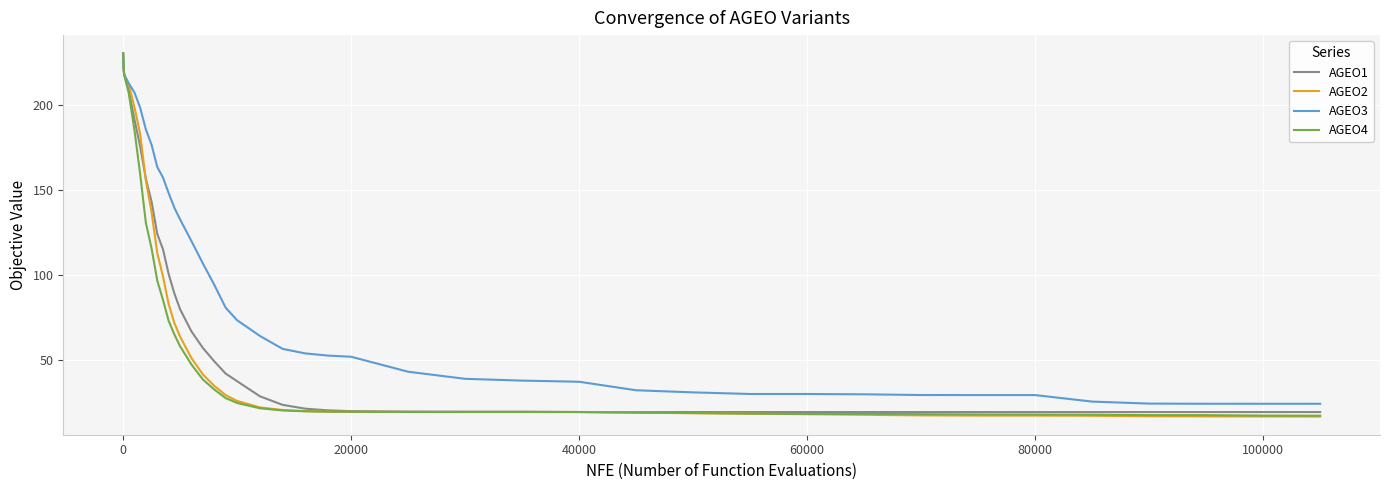

How many lines are shown in the chart?

4